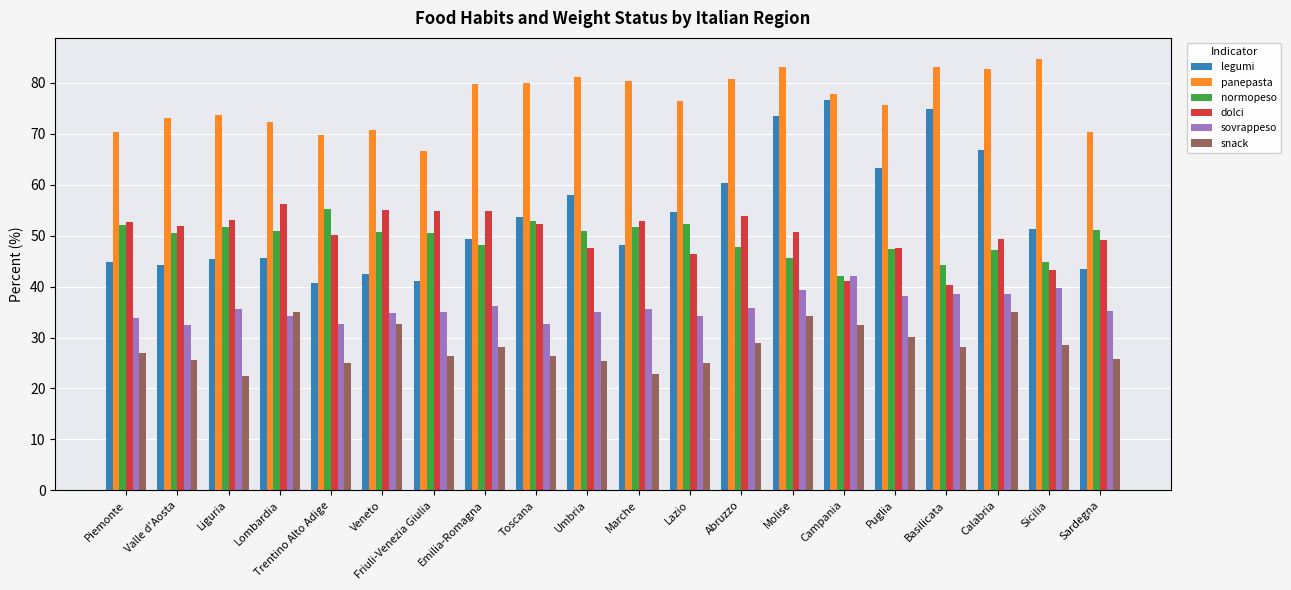

How many bars are there in total?

120